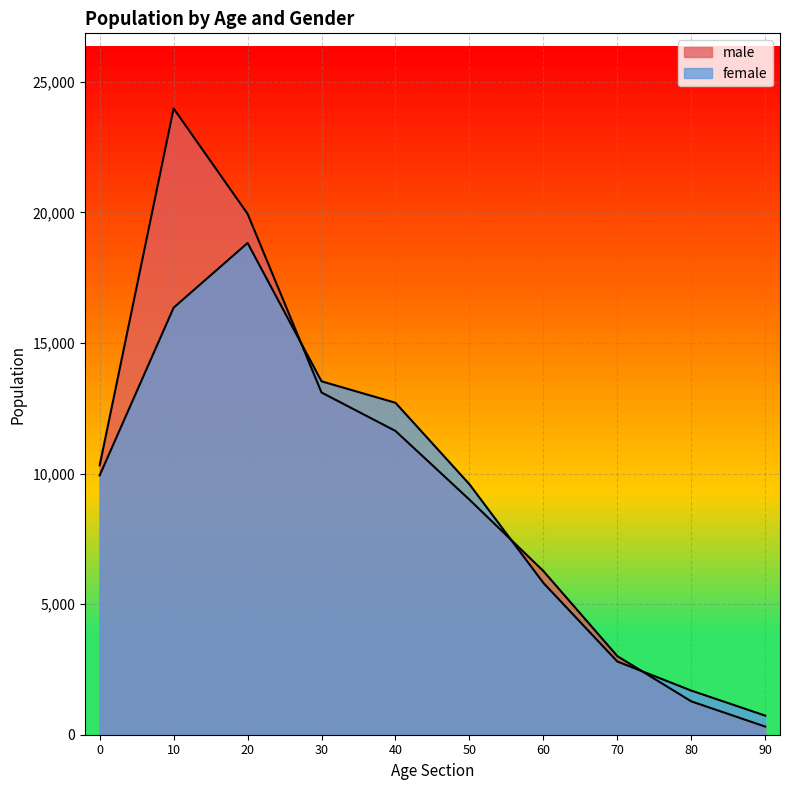

How many intersections are there between female and male?

3